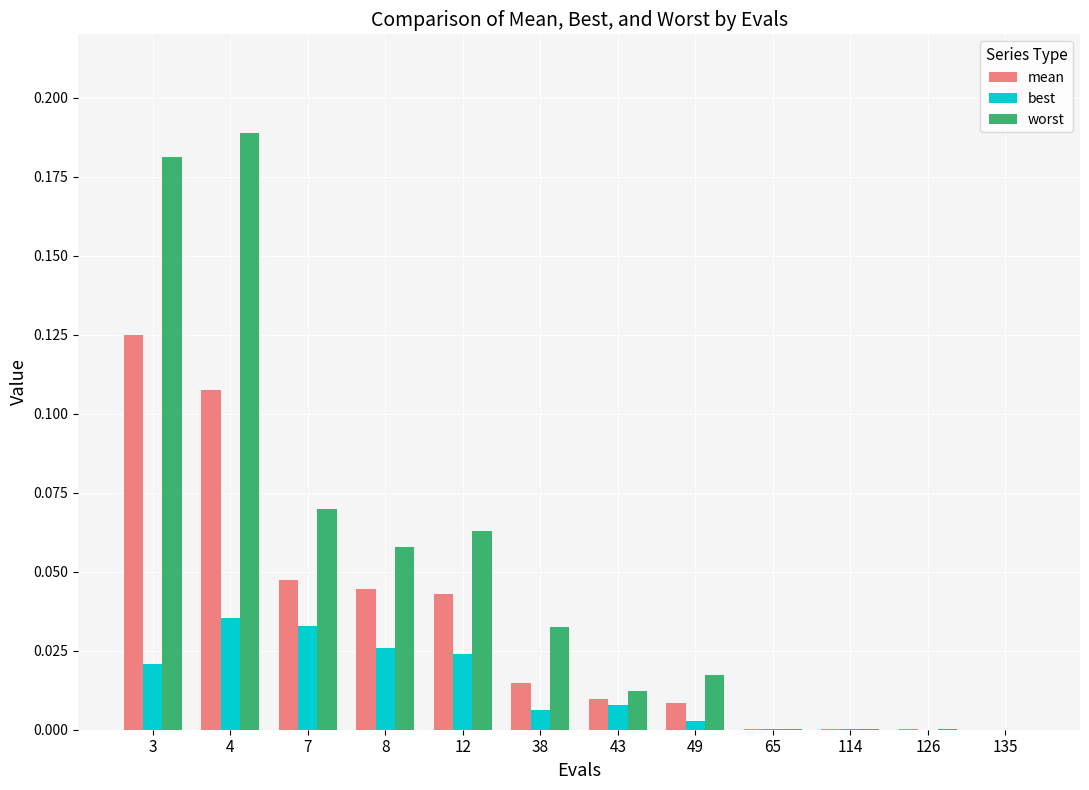

At which label does best reach its peak?

4